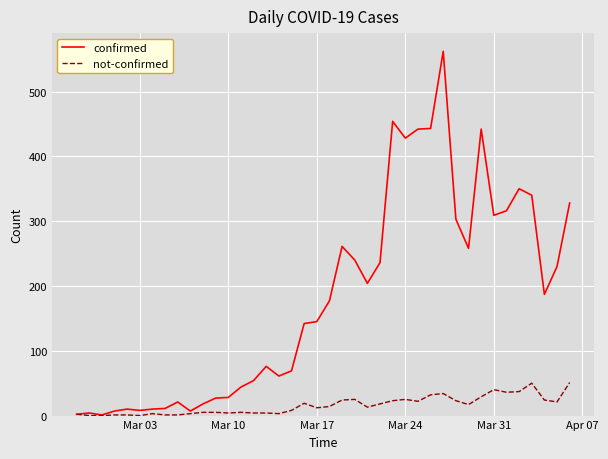

How many lines are shown in the chart?

2